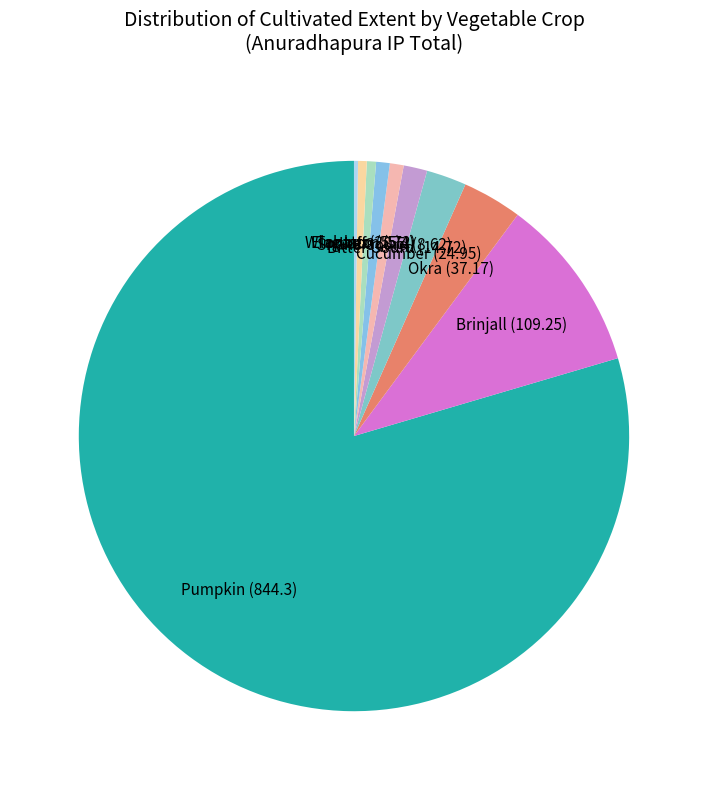

Is Pumpkin the majority of the pie?

Yes